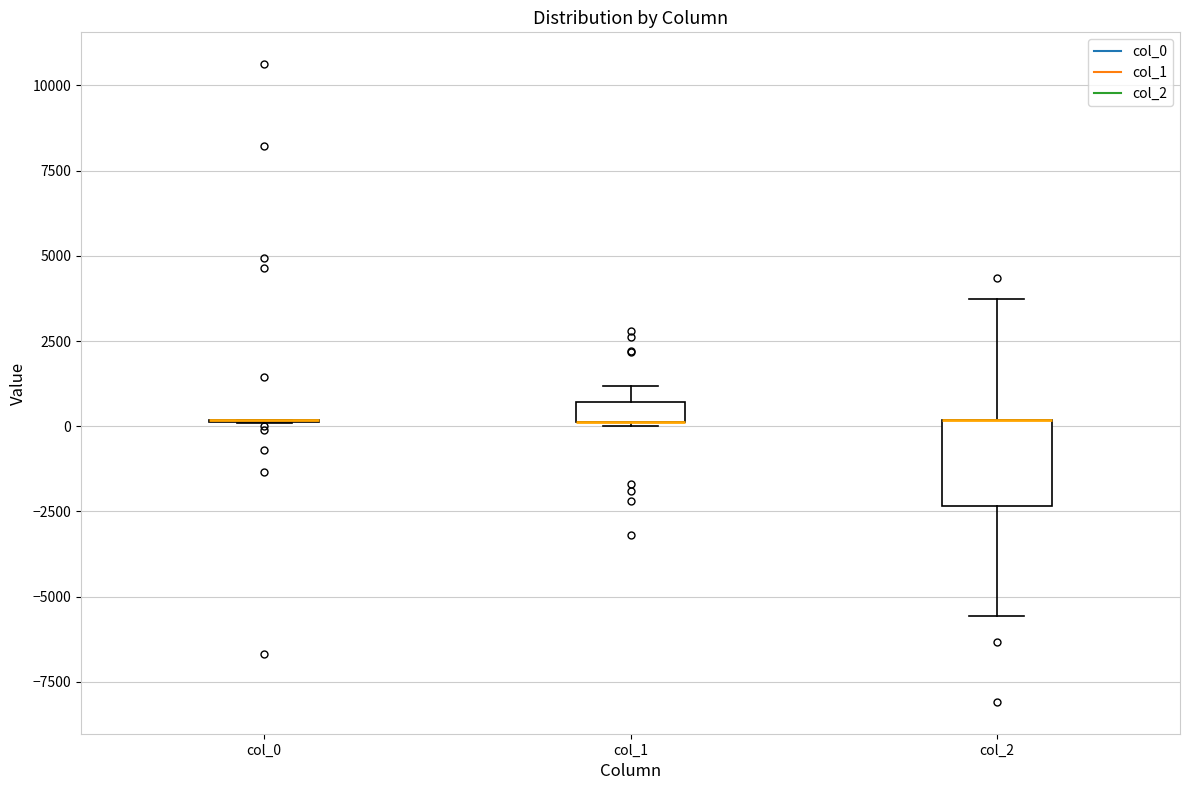

Which box is the tallest, from its lower edge to its upper edge?

col_2